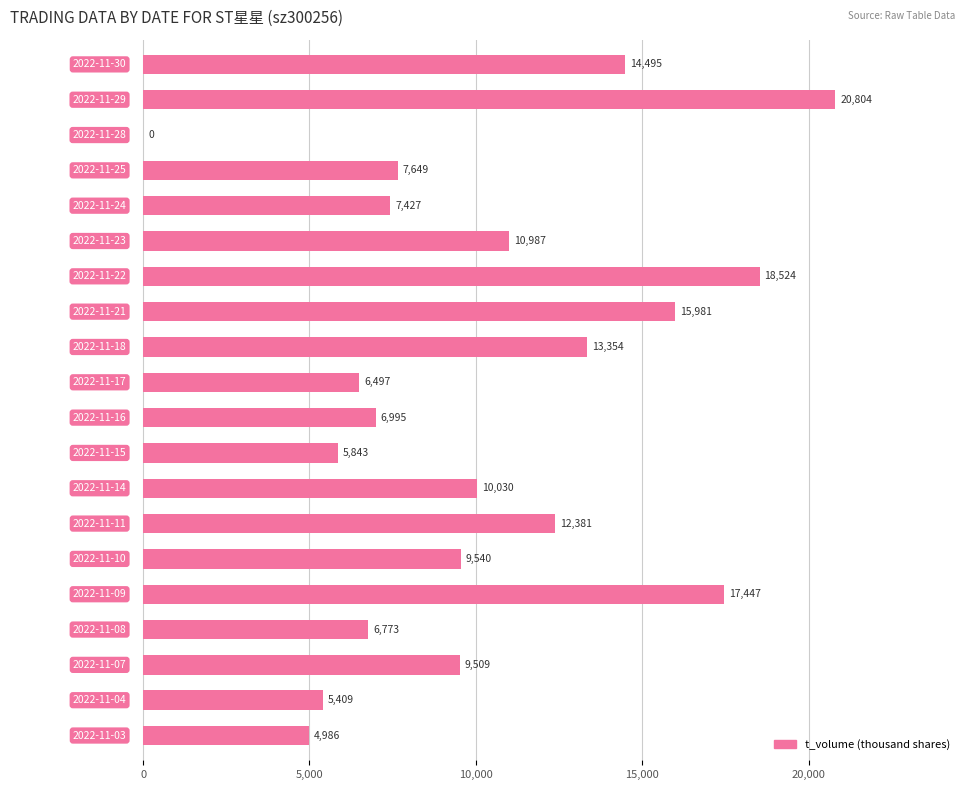

What is the maximum value shown in the chart?

20804